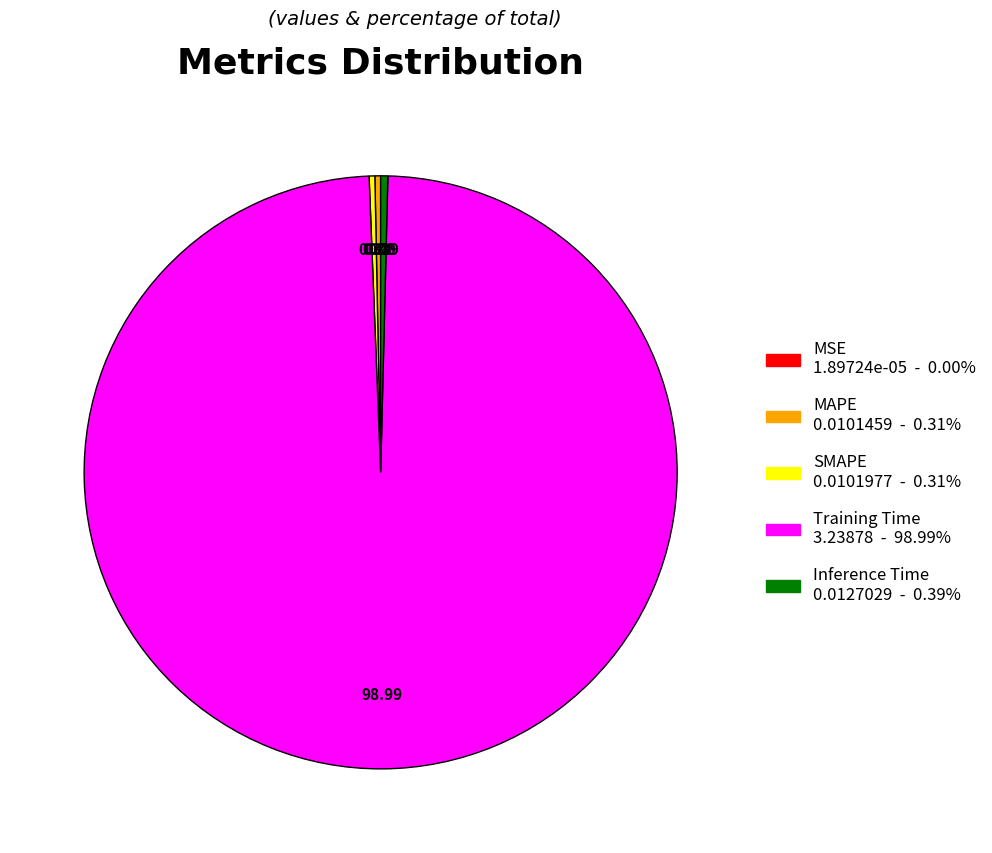

Combined, do MAPE and Inference Time account for over 50%?

No